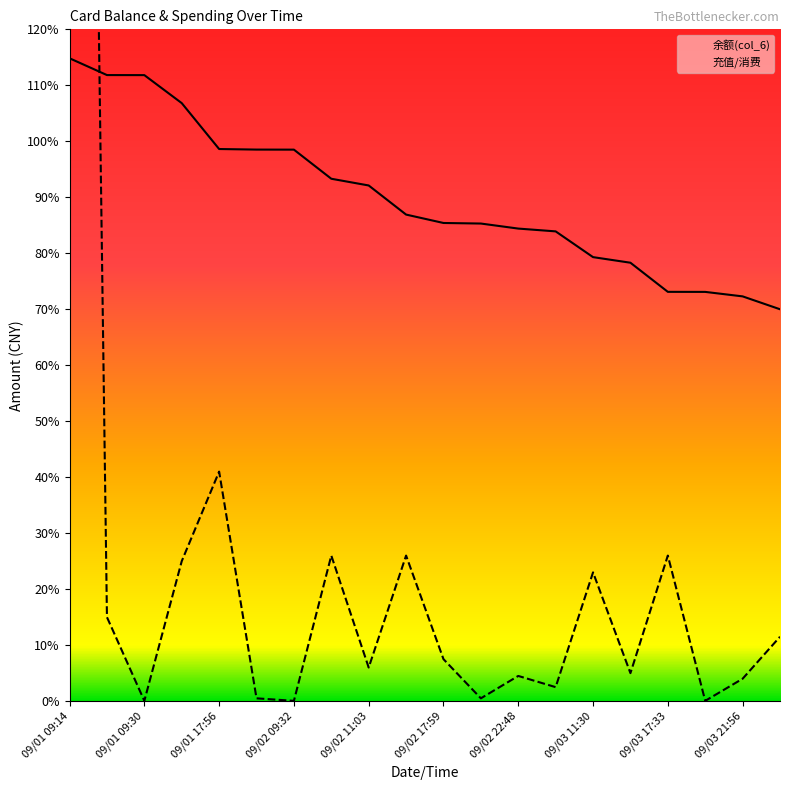

What is the sum of the 余额(col_6) values at 09/03 21:56 and 09/01 17:56?

170.9